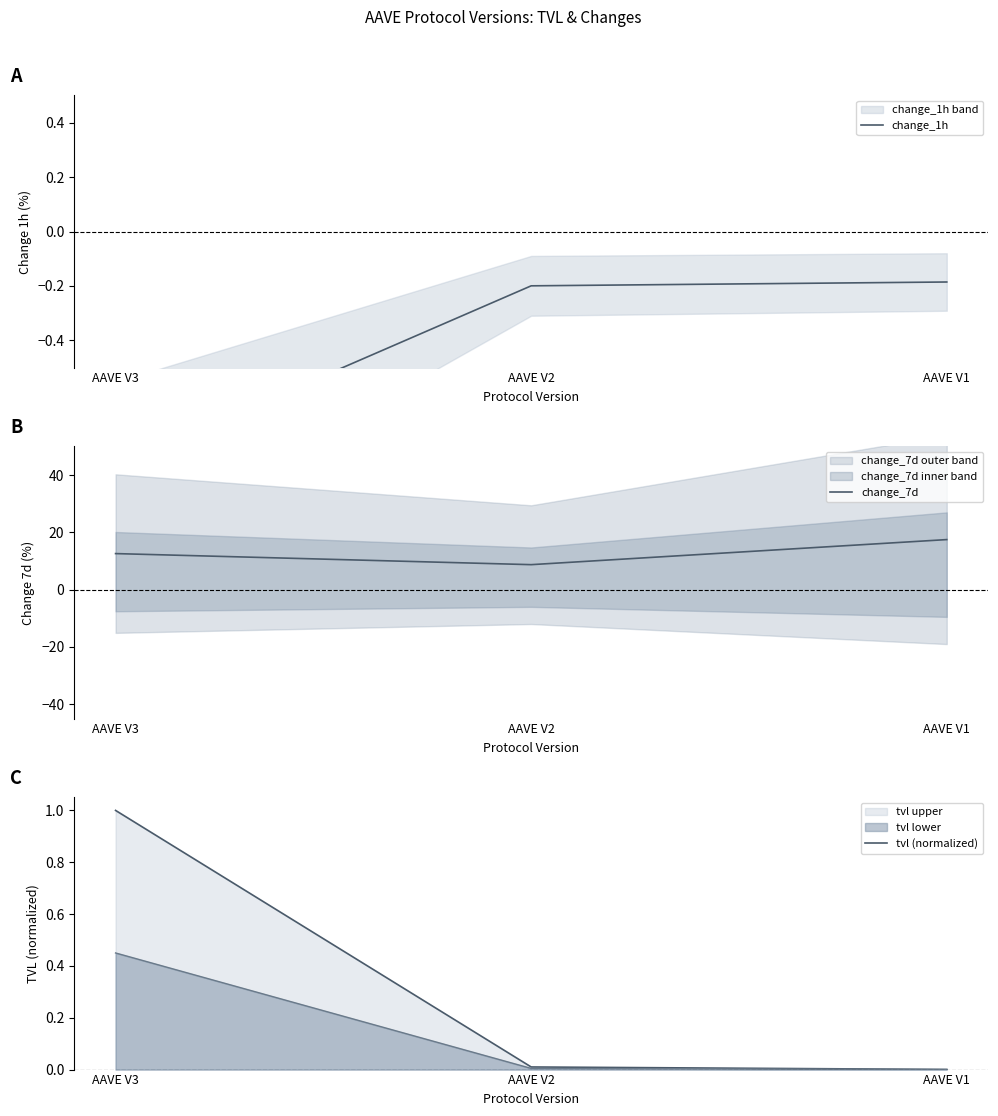

Which series changed the most between AAVE V3 and AAVE V1?

change_7d